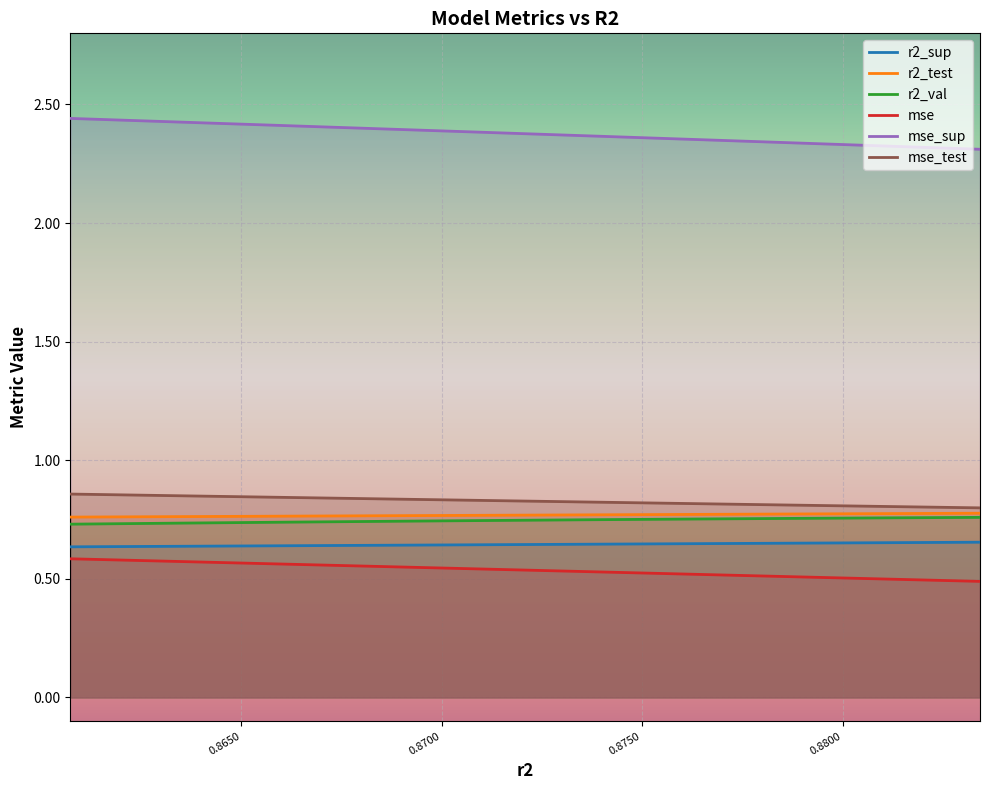

Between model_14_11_9 and model_14_11_5, which series saw the biggest shift?

mse_sup